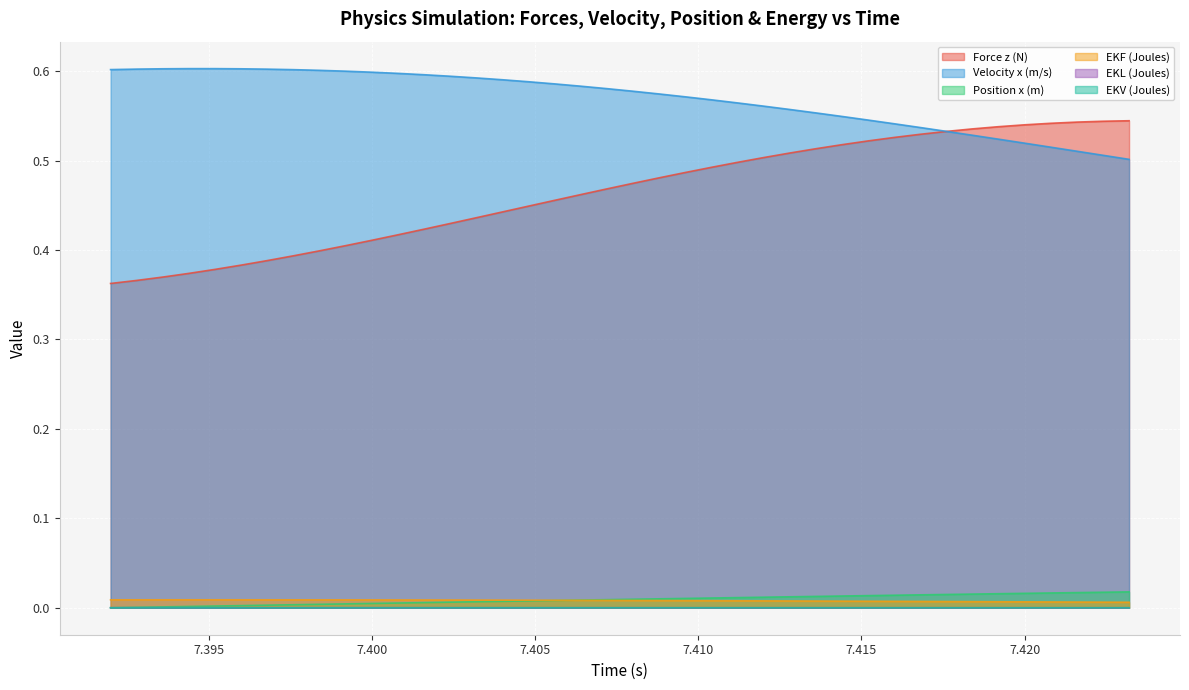

Reading right to left, what are all the values shown in this chart?

Force z (N): 0.5	0.5	0.5	0.5	0.5	0.5	0.5	0.5	0.5	0.5	0.5	0.5	0.5	0.5	0.5	0.5	0.5	0.5	0.5	0.5	0.5	0.5	0.5	0.4	0.4	0.4	0.4	0.4	0.4	0.4	0.4	0.4	0.4	0.4	0.4	0.4	0.4	0.4	0.4	0.4
Velocity x (m/s): 0.5	0.5	0.5	0.5	0.5	0.5	0.5	0.5	0.5	0.5	0.5	0.5	0.6	0.6	0.6	0.6	0.6	0.6	0.6	0.6	0.6	0.6	0.6	0.6	0.6	0.6	0.6	0.6	0.6	0.6	0.6	0.6	0.6	0.6	0.6	0.6	0.6	0.6	0.6	0.6
Position x (m): 0.0	0.0	0.0	0.0	0.0	0.0	0.0	0.0	0.0	0.0	0.0	0.0	0.0	0.0	0.0	0.0	0.0	0.0	0.0	0.0	0.0	0.0	0.0	0.0	0.0	0.0	0.0	0.0	0.0	0.0	0.0	0.0	0.0	0.0	0.0	0.0	0.0	0.0	0.0	0.0
EKF (Joules): 0.0	0.0	0.0	0.0	0.0	0.0	0.0	0.0	0.0	0.0	0.0	0.0	0.0	0.0	0.0	0.0	0.0	0.0	0.0	0.0	0.0	0.0	0.0	0.0	0.0	0.0	0.0	0.0	0.0	0.0	0.0	0.0	0.0	0.0	0.0	0.0	0.0	0.0	0.0	0.0
EKL (Joules): 0.0	0.0	0.0	0.0	0.0	0.0	0.0	0.0	0.0	0.0	0.0	0.0	0.0	0.0	0.0	0.0	0.0	0.0	0.0	0.0	0.0	0.0	0.0	0.0	0.0	0.0	0.0	0.0	0.0	0.0	0.0	0.0	0.0	0.0	0.0	0.0	0.0	0.0	0.0	0.0
EKV (Joules): 0.0	0.0	0.0	0.0	0.0	0.0	0.0	0.0	0.0	0.0	0.0	0.0	0.0	0.0	0.0	0.0	0.0	0.0	0.0	0.0	0.0	0.0	0.0	0.0	0.0	0.0	0.0	0.0	0.0	0.0	0.0	0.0	0.0	0.0	0.0	0.0	0.0	0.0	0.0	0.0